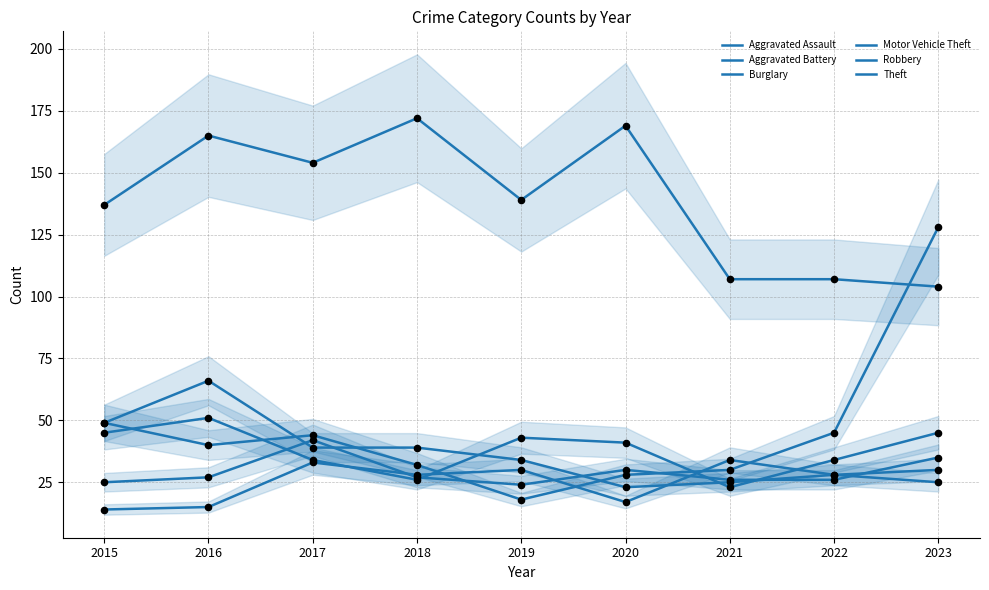

Which series contains the lowest Y value?

Aggravated Assault